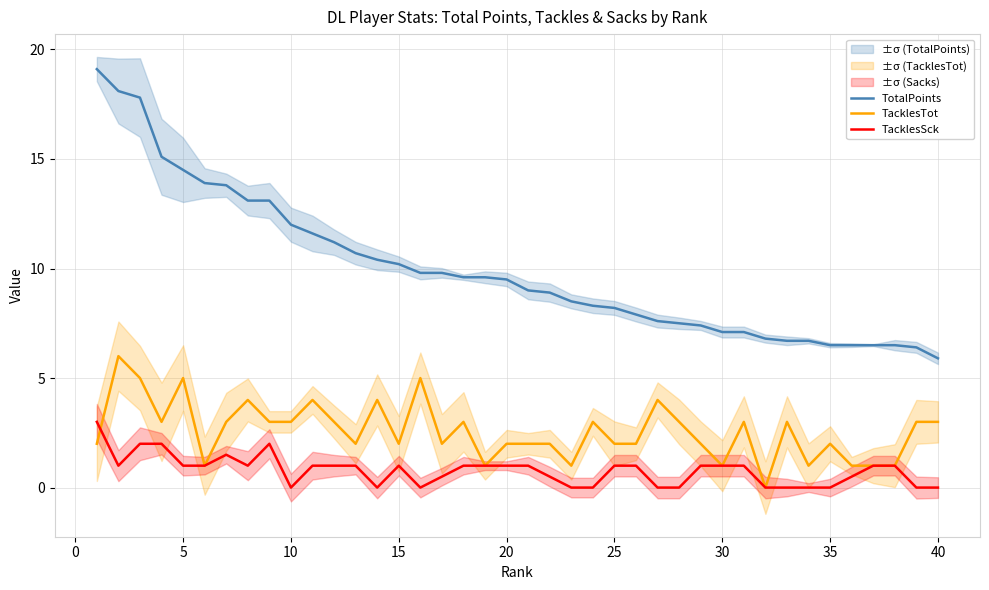

True or false: TacklesSck has a value of 1.0 at 30.

True